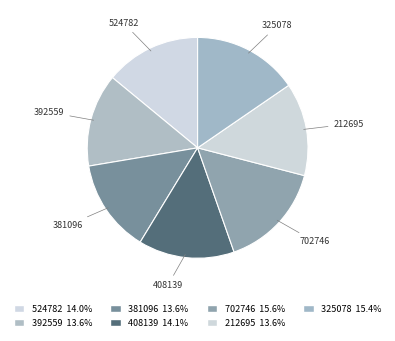

How many slices are in this pie chart?

7